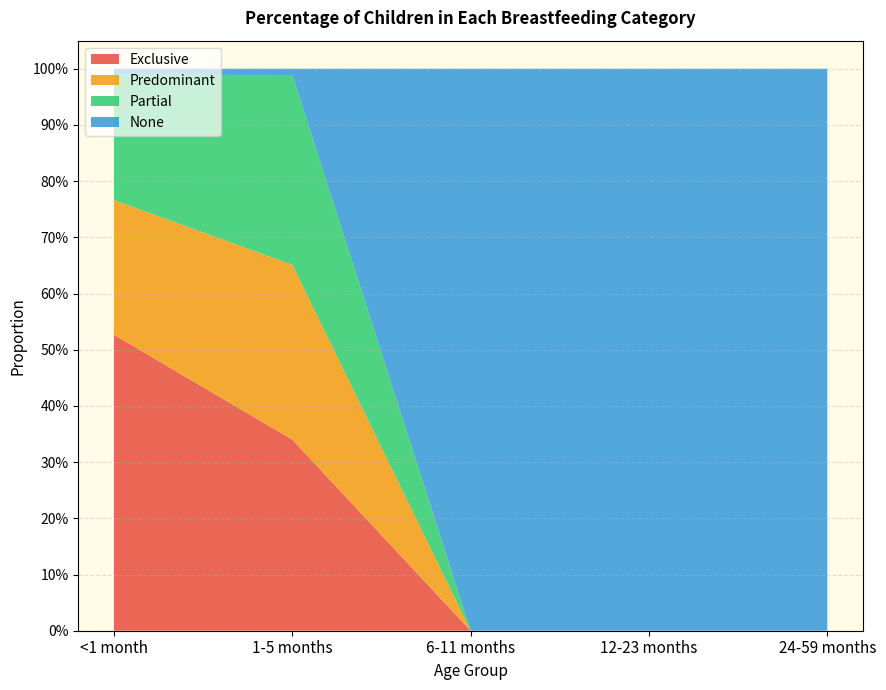

Reading right to left, list all the values displayed in this chart.

Exclusive: 24-59 months=0.0	12-23 months=0.0	6-11 months=0.0	1-5 months=0.3	<1 month=0.5
Predominant: 24-59 months=0.0	12-23 months=0.0	6-11 months=0.0	1-5 months=0.3	<1 month=0.2
Partial: 24-59 months=0.0	12-23 months=0.0	6-11 months=0.0	1-5 months=0.3	<1 month=0.2
None: 24-59 months=1.0	12-23 months=1.0	6-11 months=1.0	1-5 months=0.0	<1 month=0.0